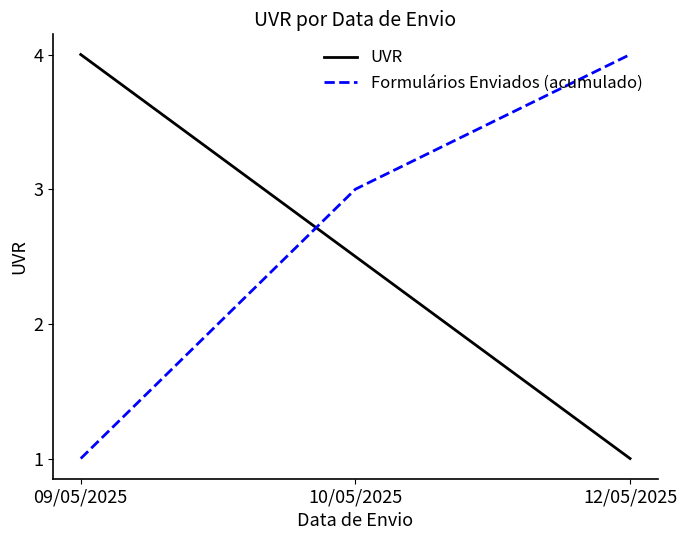

Between 10/05/2025 and 12/05/2025, which series saw the biggest shift?

UVR